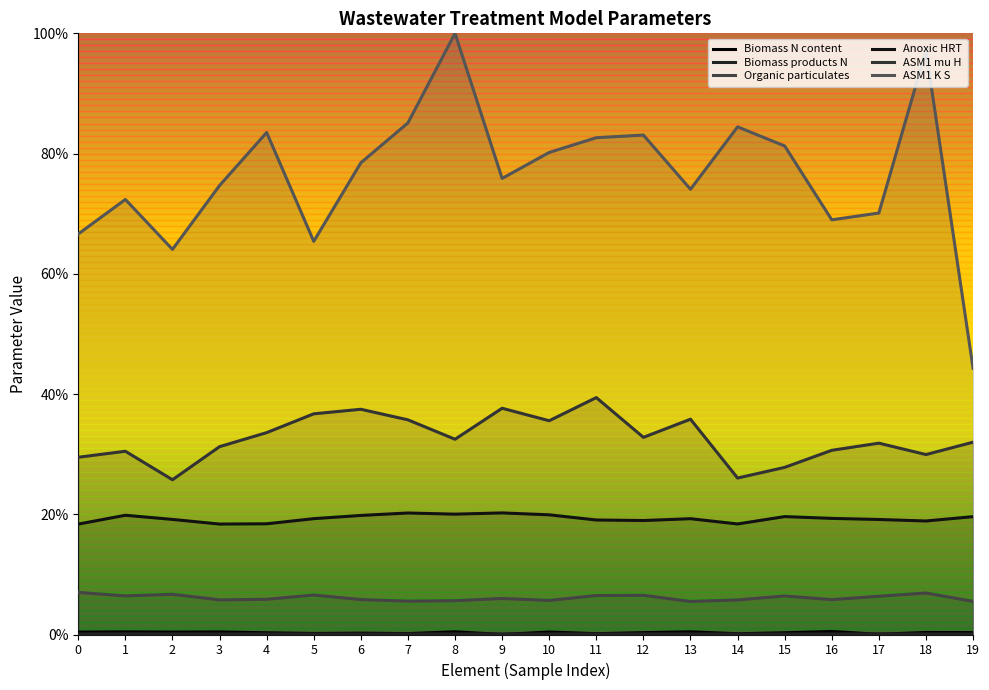

What is the average value of the Anoxic HRT series?

0.2